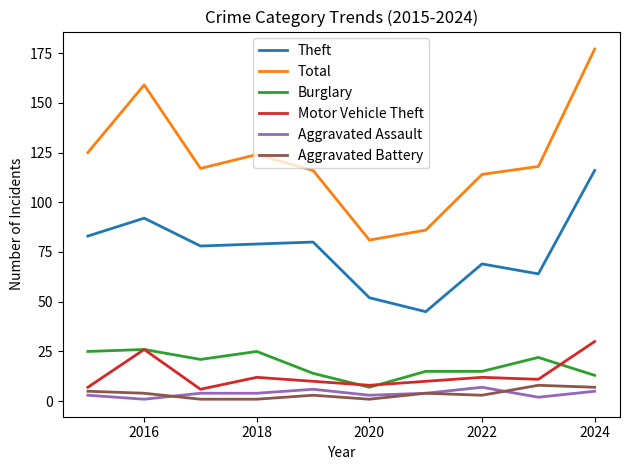

True or false: Burglary and Total cross at least once.

False